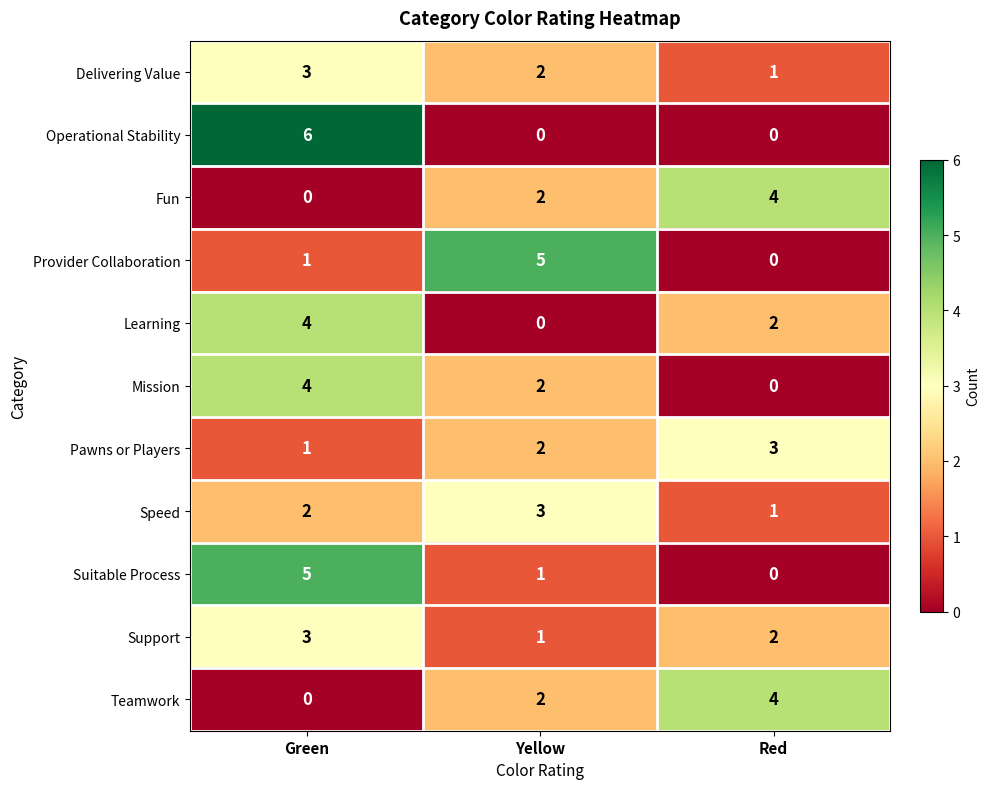

Where is Support nearest to the value 2?

Red